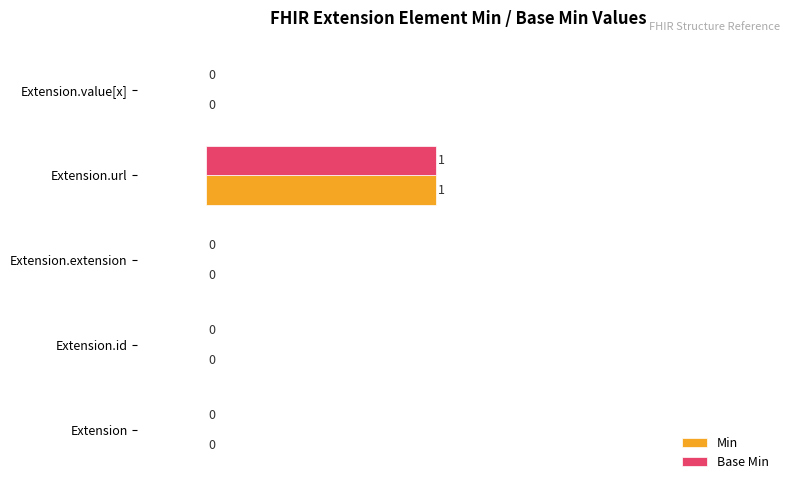

The Base Min series shows 0 at Extension.id. True or false?

True